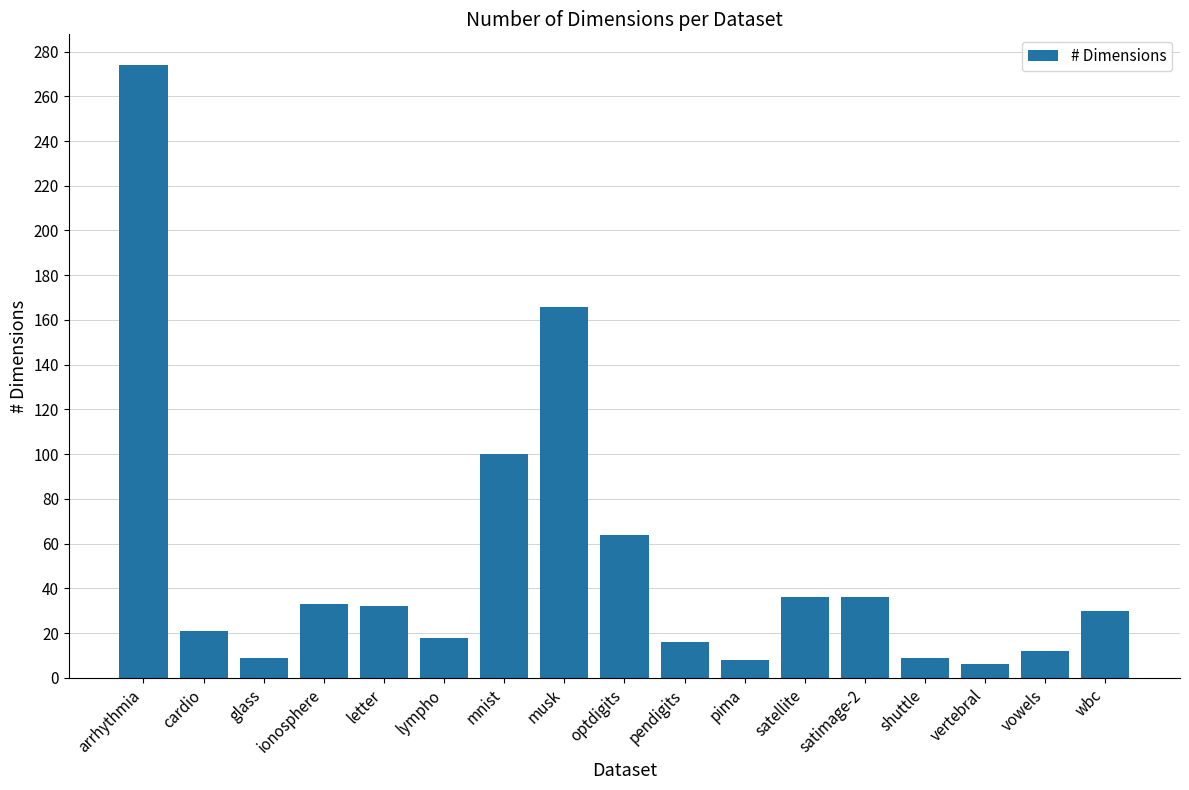

What is the minimum value shown in the chart?

6